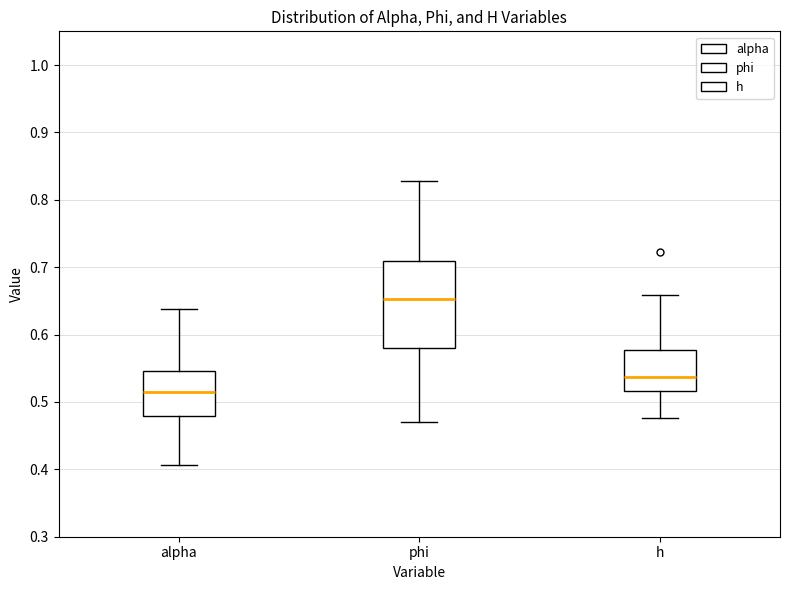

Comparing the boxes themselves (not the whiskers), which one is the tallest?

phi